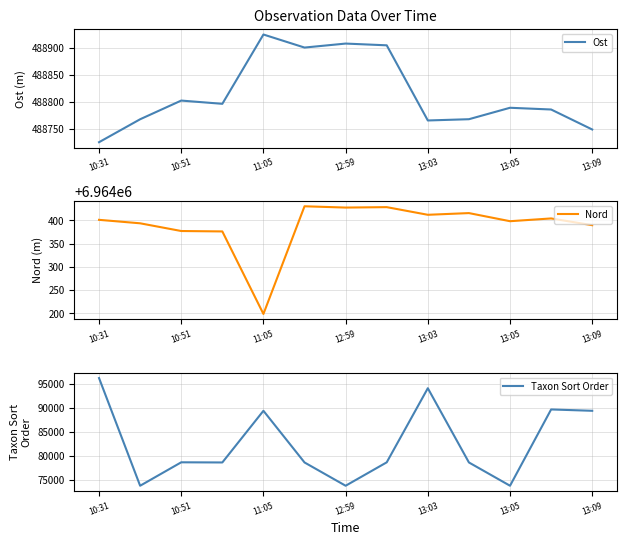

What is the label of the 8th point from the left?

7